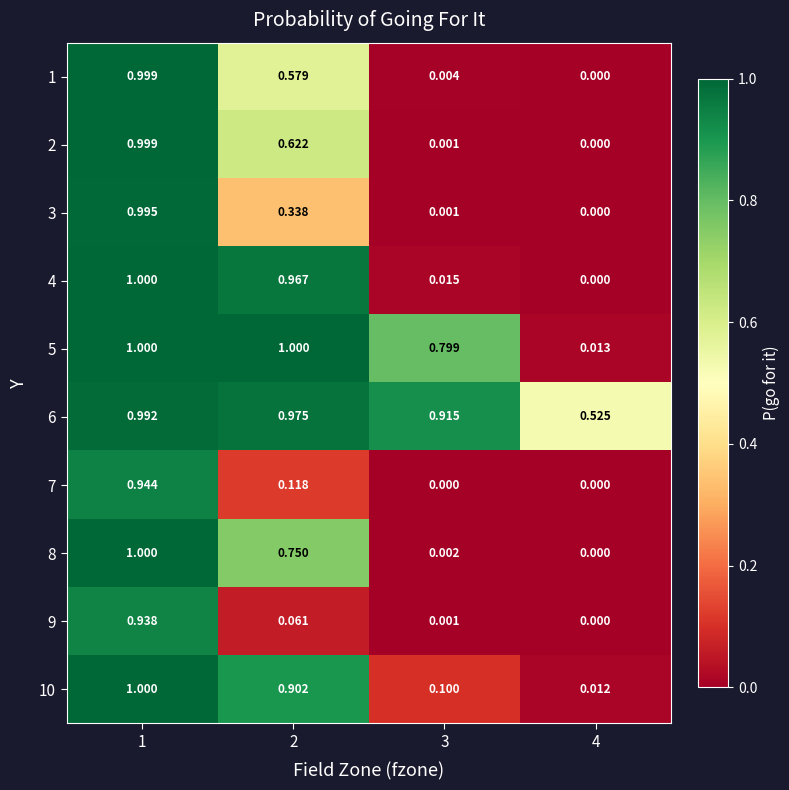

Is the value of 8 at 2 greater than the value of 6 at 4?

Yes